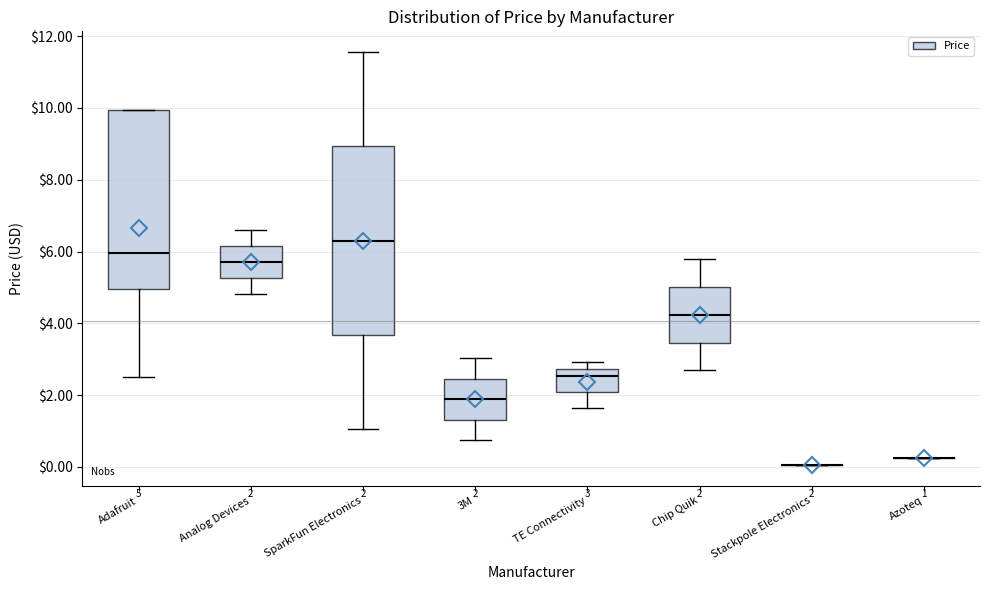

Comparing the boxes themselves (not the whiskers), which one is the tallest?

SparkFun Electronics